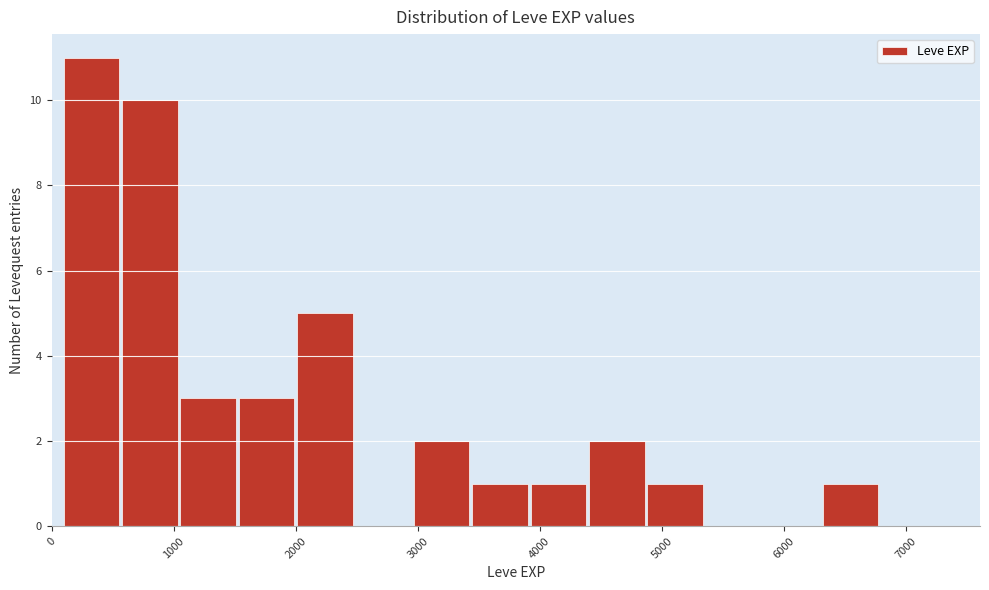

Reading left to right, list every bar in this chart as the range it spans on the x-axis followed by its height. Neither the bar edges nor the heights are printed on the chart, so give them approximately, as read against the axes.

100 to 600: 11
600 to 1100: 10
1100 to 1500: 3
1500 to 2000: 3
2000 to 2500: 5
2500 to 3000: 0
3000 to 3400: 2
3400 to 3900: 1
3900 to 4400: 1
4400 to 4900: 2
4900 to 5400: 1
5400 to 5800: 0
5800 to 6300: 0
6300 to 6800: 1
6800 to 7300: 0